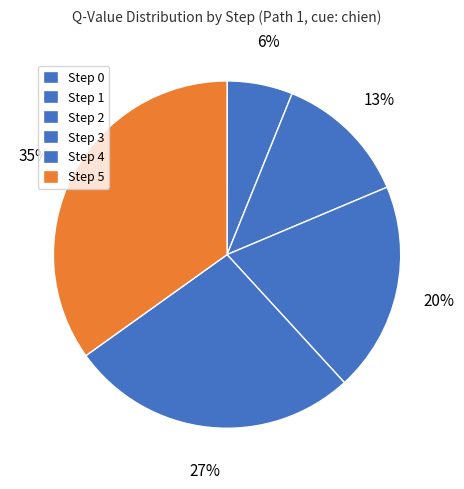

Is it true that Step 4 is 27% of the pie?

True